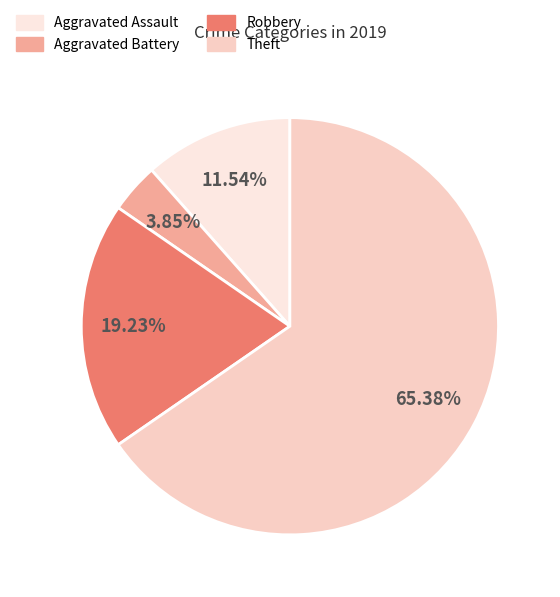

Is there a majority slice in this chart?

Yes